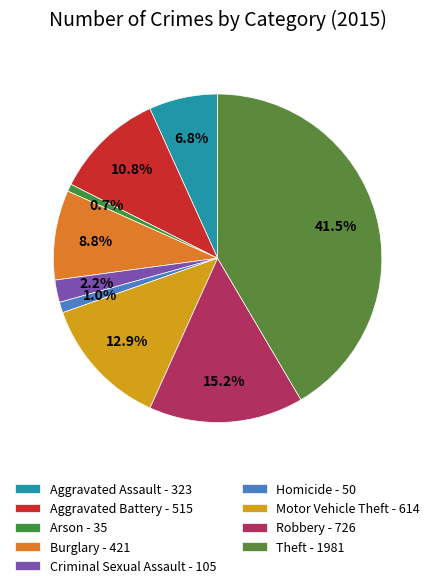

To the nearest percent, what percentage of the pie is Criminal Sexual Assault?

2%